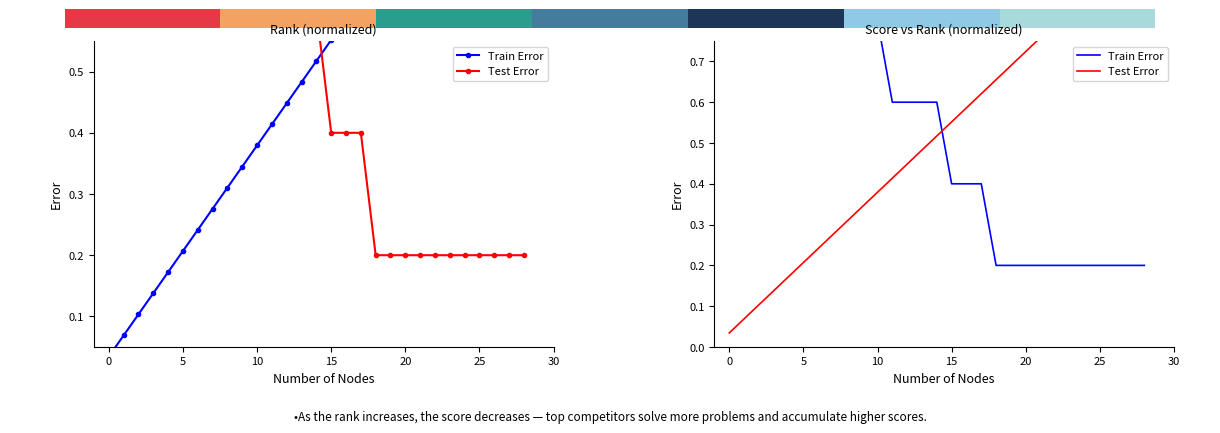

What position from the right is 0.2?

27